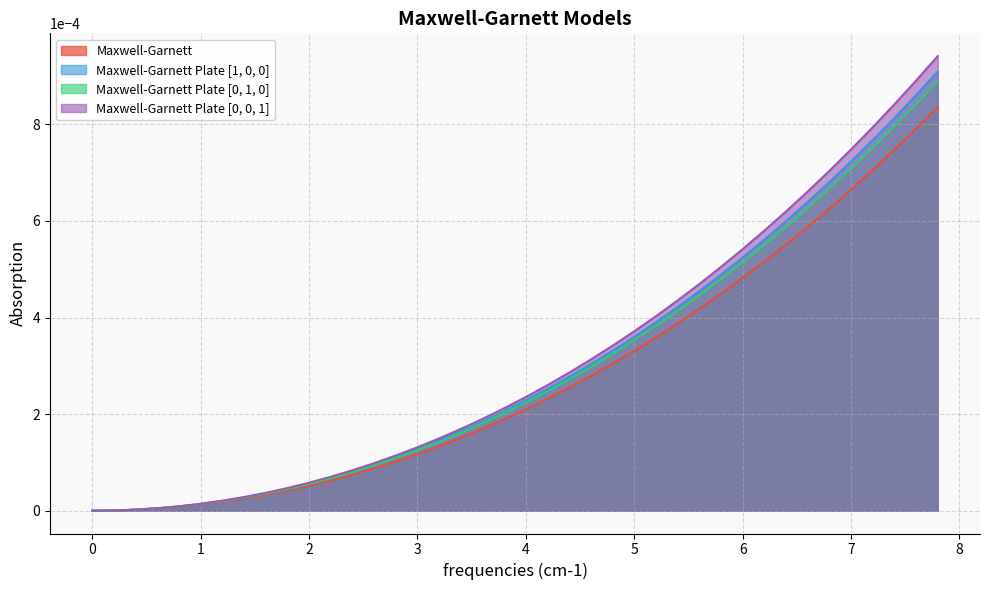

List the series in order of their overall mean, highest first.

Maxwell-Garnett Plate [0, 0, 1], Maxwell-Garnett Plate [1, 0, 0], Maxwell-Garnett Plate [0, 1, 0], Maxwell-Garnett